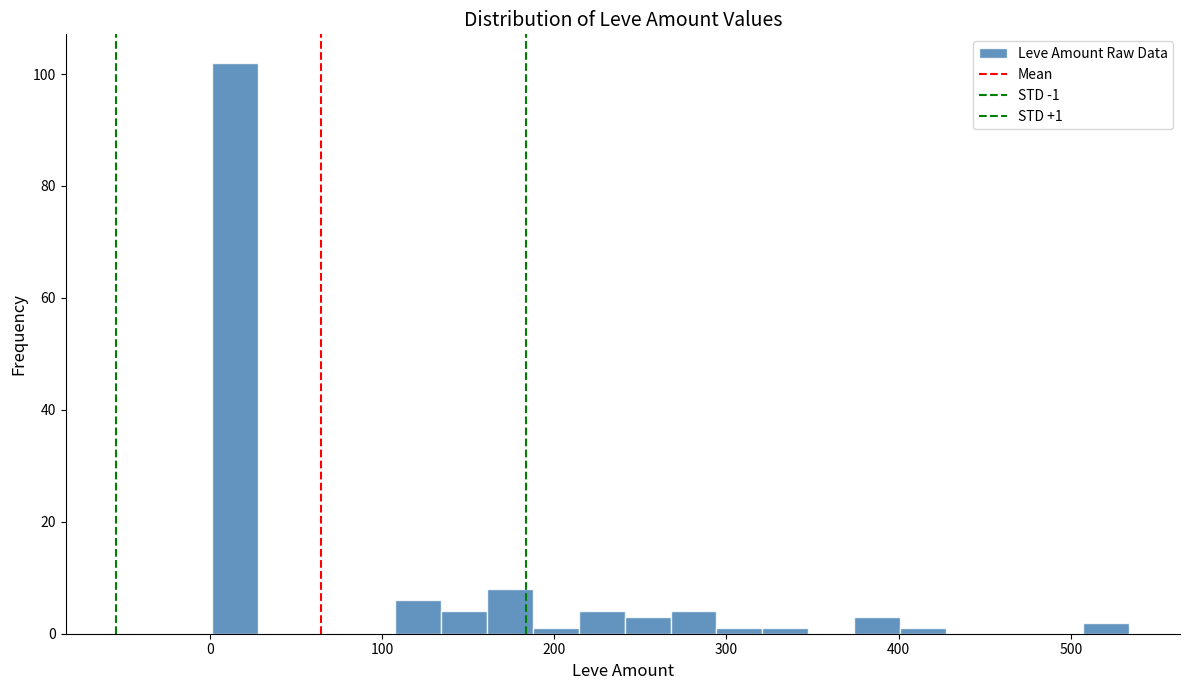

Read against the x-axis, roughly where is the centre of the tallest bar?

10